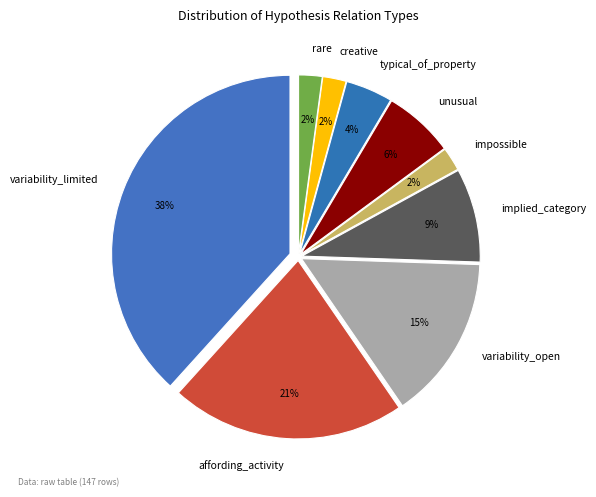

Does rare represent more than half of the total?

No